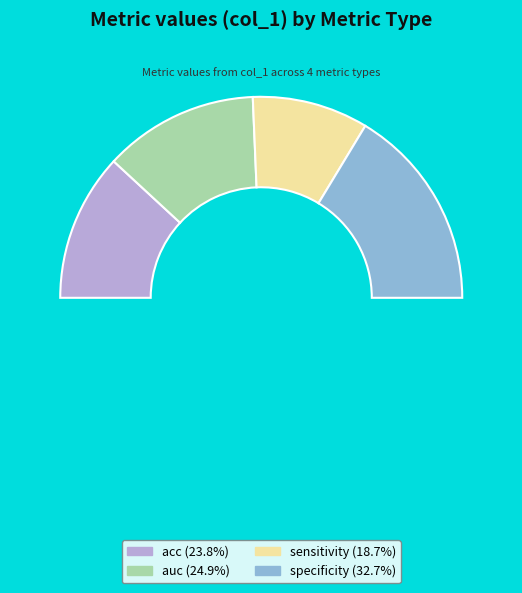

To the nearest percent, what is the combined percentage of specificity and auc?

58%